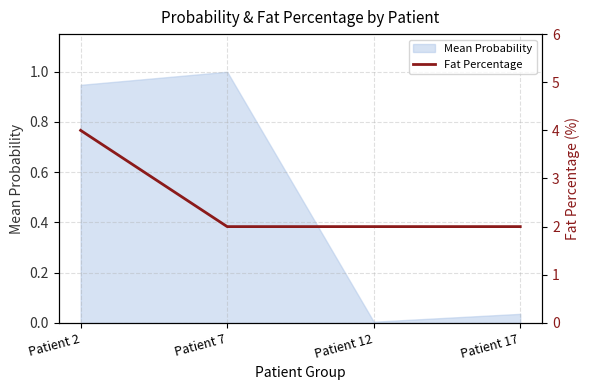

Does the chart display data point markers on the line(s)?

No